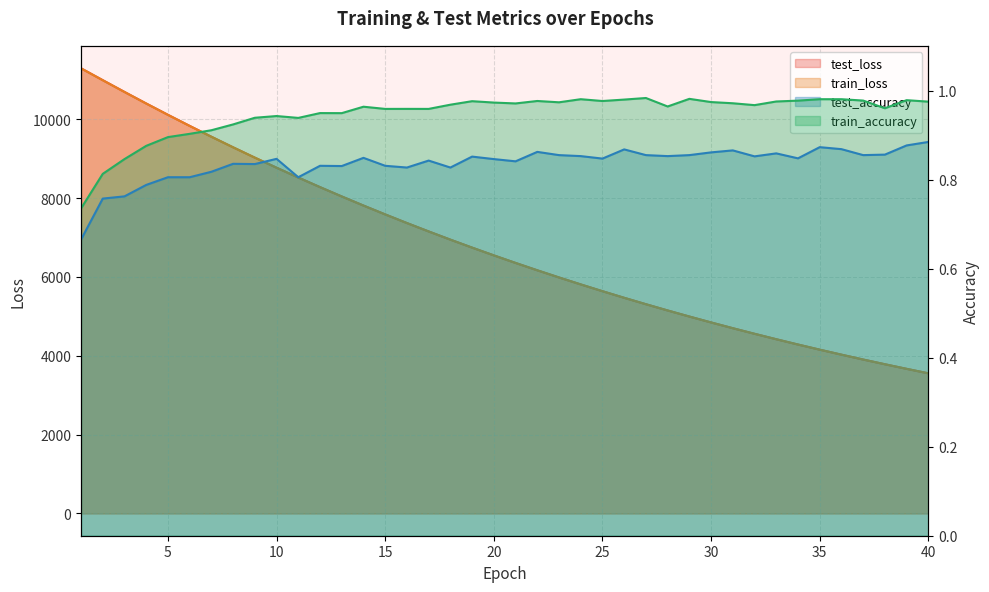

Reading right to left, what are all the values shown in this chart?

test_loss: 40=3555.1	39=3668.4	38=3785.0	37=3904.7	36=4028.2	35=4154.9	34=4285.3	33=4419.4	32=4557.7	31=4699.3	30=4845.0	29=4995.2	28=5149.2	27=5307.8	26=5470.3	25=5637.7	24=5810.0	23=5986.3	22=6168.2	21=6354.5	20=6546.4	19=6743.3	18=6945.2	17=7153.8	16=7366.1	15=7585.8	14=7810.0	13=8040.9	12=8277.2	11=8520.6	10=8770.0	9=9025.0	8=9287.1	7=9555.3	6=9830.3	5=10111.2	4=10398.2	3=10691.5	2=10989.9	1=11291.0
train_loss: 40=3554.5	39=3667.7	38=3784.2	37=3904.0	36=4027.3	35=4154.1	34=4284.5	33=4418.6	32=4556.6	31=4698.3	30=4844.2	29=4994.0	28=5148.1	27=5306.4	26=5469.3	25=5636.6	24=5808.5	23=5985.2	22=6166.8	21=6353.4	20=6545.0	19=6741.8	18=6944.0	17=7151.7	16=7364.8	15=7583.7	14=7808.3	13=8039.1	12=8275.7	11=8518.7	10=8767.8	9=9023.4	8=9285.2	7=9553.5	6=9828.2	5=10109.1	4=10396.1	3=10689.2	2=10987.3	1=11288.5
test_accuracy: 40=0.9	39=0.9	38=0.9	37=0.9	36=0.9	35=0.9	34=0.8	33=0.9	32=0.9	31=0.9	30=0.9	29=0.9	28=0.9	27=0.9	26=0.9	25=0.8	24=0.9	23=0.9	22=0.9	21=0.8	20=0.8	19=0.9	18=0.8	17=0.8	16=0.8	15=0.8	14=0.8	13=0.8	12=0.8	11=0.8	10=0.8	9=0.8	8=0.8	7=0.8	6=0.8	5=0.8	4=0.8	3=0.8	2=0.8	1=0.7
train_accuracy: 40=1.0	39=1.0	38=1.0	37=1.0	36=1.0	35=1.0	34=1.0	33=1.0	32=1.0	31=1.0	30=1.0	29=1.0	28=1.0	27=1.0	26=1.0	25=1.0	24=1.0	23=1.0	22=1.0	21=1.0	20=1.0	19=1.0	18=1.0	17=1.0	16=1.0	15=1.0	14=1.0	13=0.9	12=0.9	11=0.9	10=0.9	9=0.9	8=0.9	7=0.9	6=0.9	5=0.9	4=0.9	3=0.8	2=0.8	1=0.7